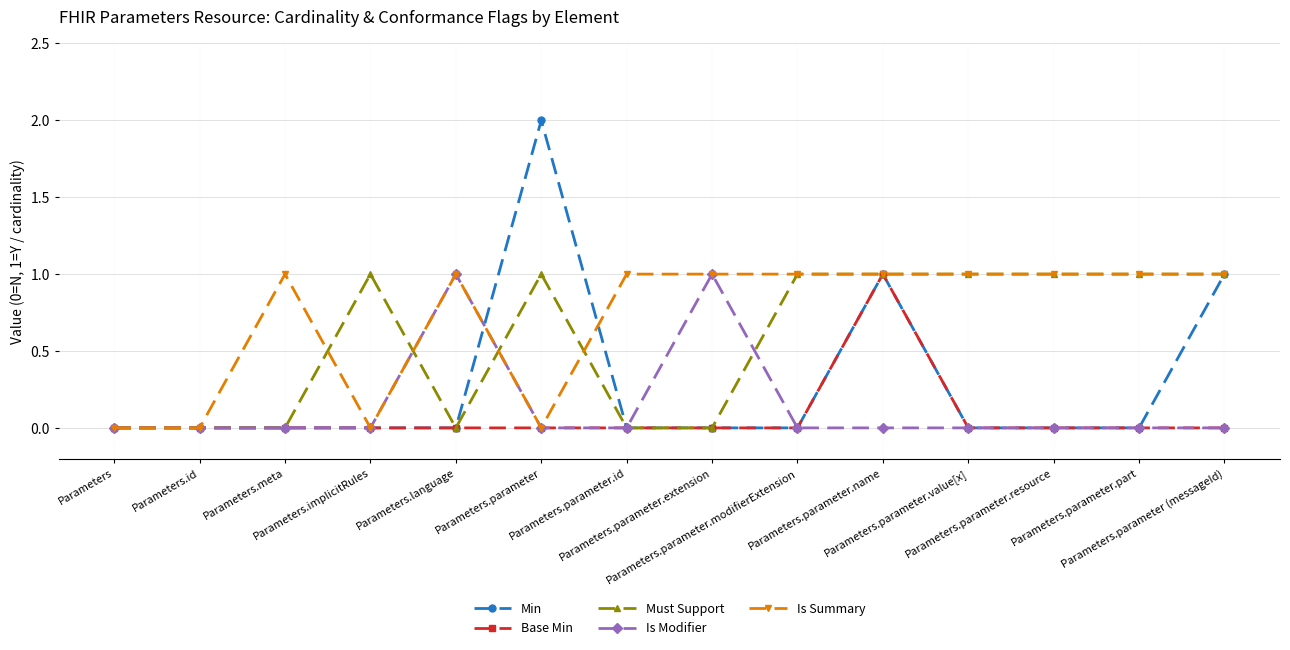

What is the value of the Must Support point at the 14th from the left?

1